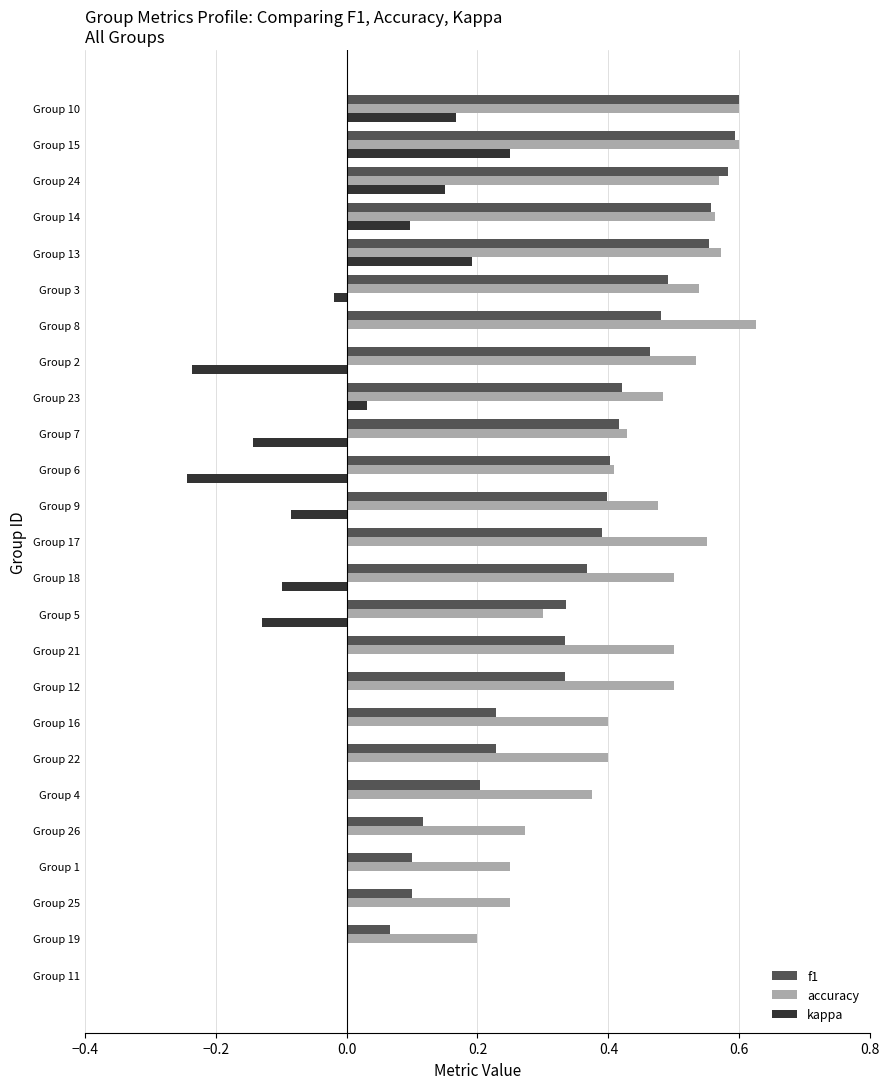

What is the sum of the f1 values at Group 8 and Group 21?

0.8